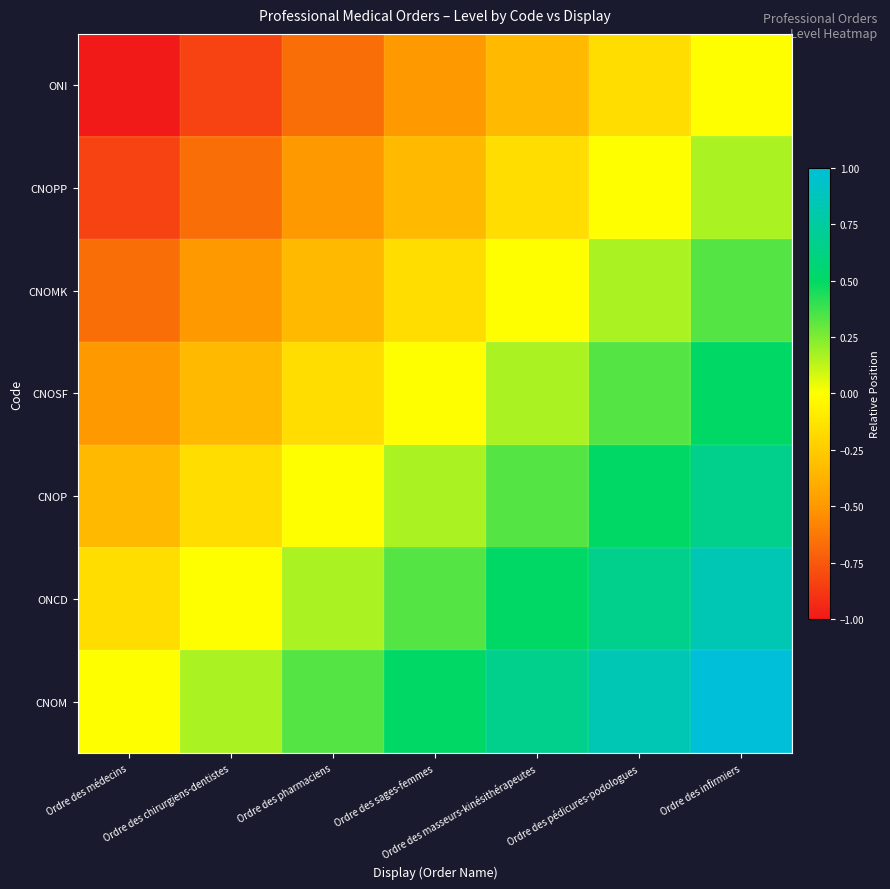

Which label corresponds to the largest value in the chart?

Ordre des infirmiers